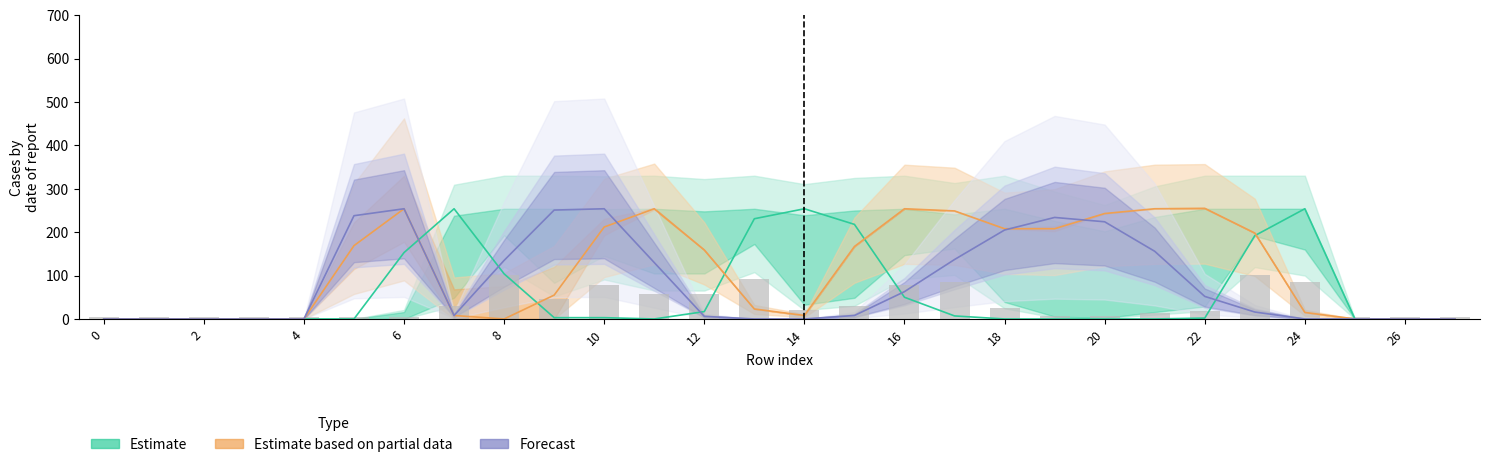

At how many categories does at least one series exceed 27?

20